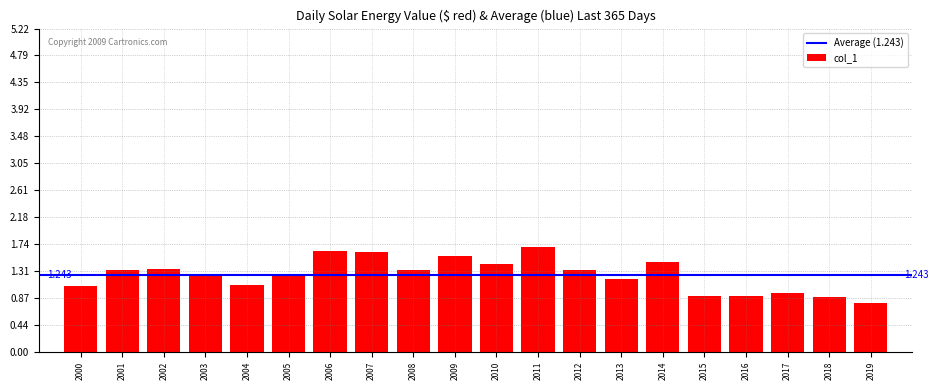

Count the number of categories in the chart.

20